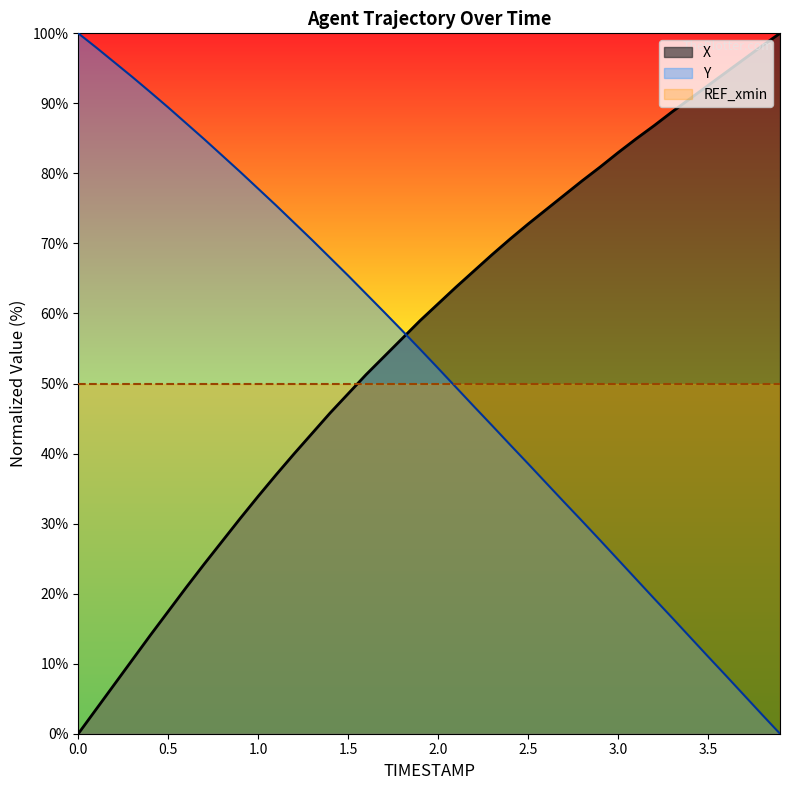

What is the label of the 11th point from the left?

1.0